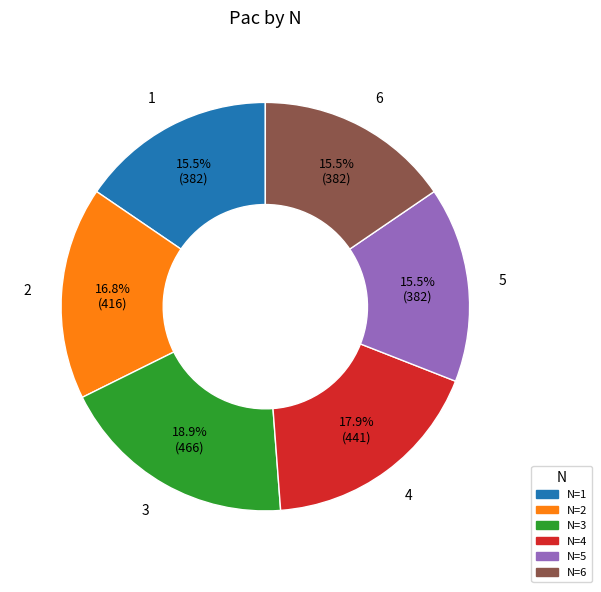

Does any single category account for the majority?

No